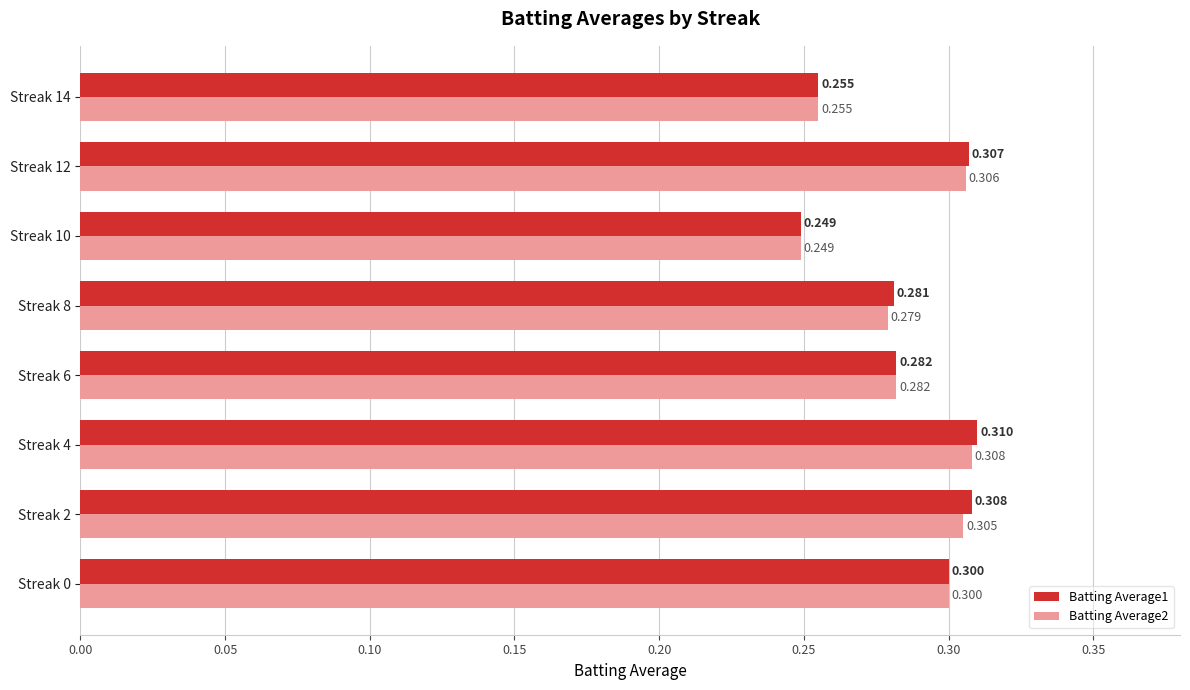

Is the value of Batting Average1 at Streak 6 greater than the value of Batting Average2 at Streak 0?

No